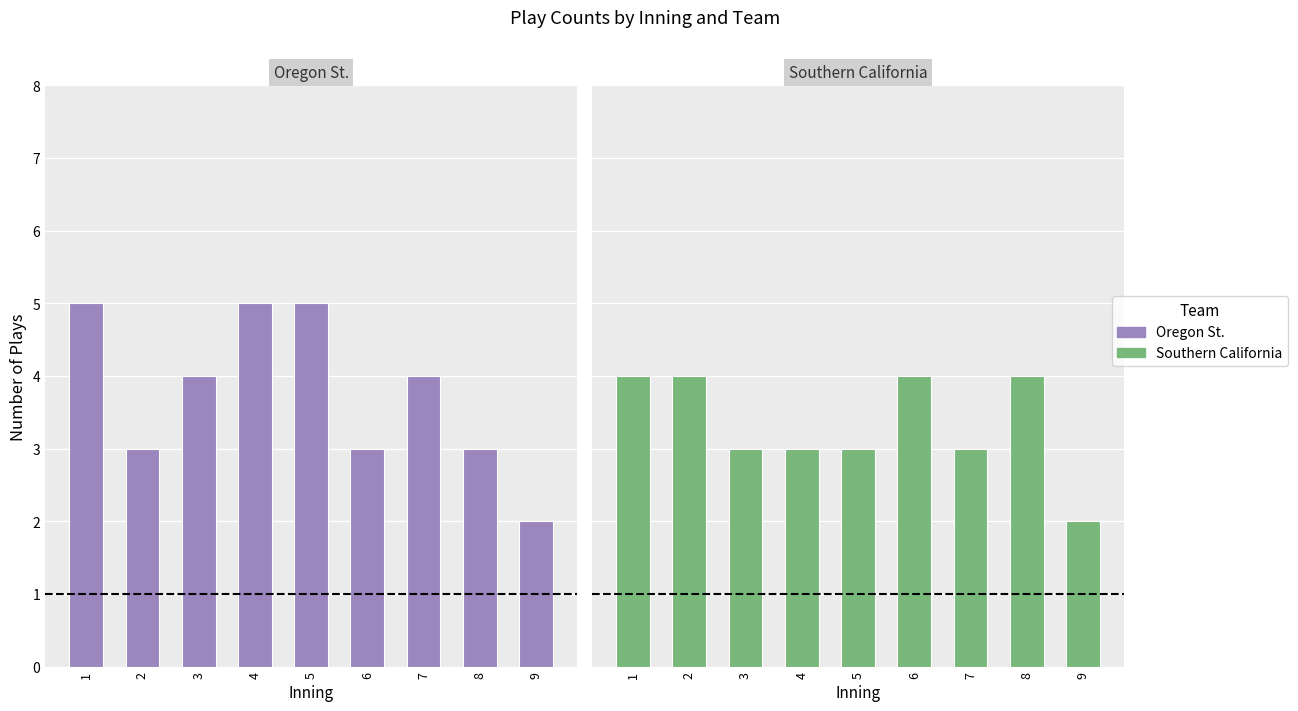

List the series in order of their peak value, highest first.

Oregon St., Southern California